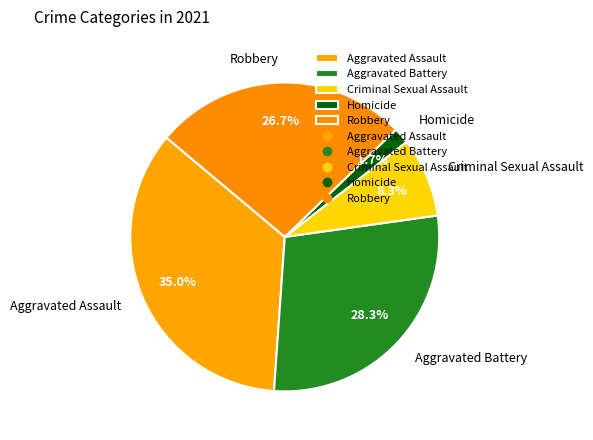

The Robbery slice represents 32% of the pie. True or false?

False